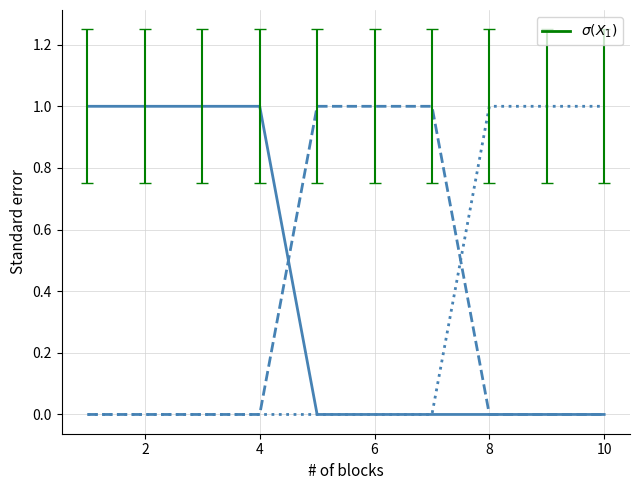

Does the chart have visible grid lines?

Yes